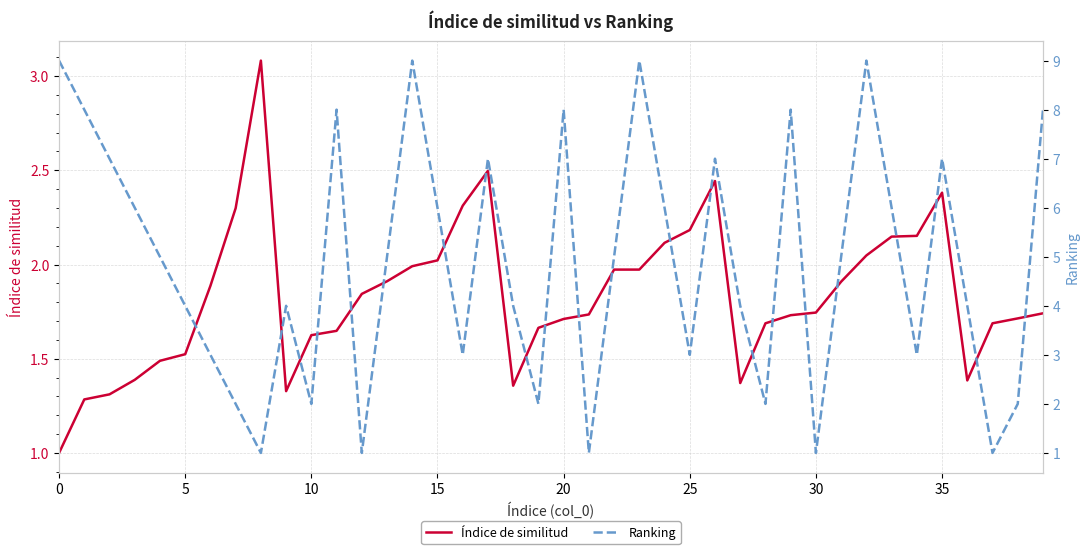

What is the lowest value of the Índice de similitud series?

1.0